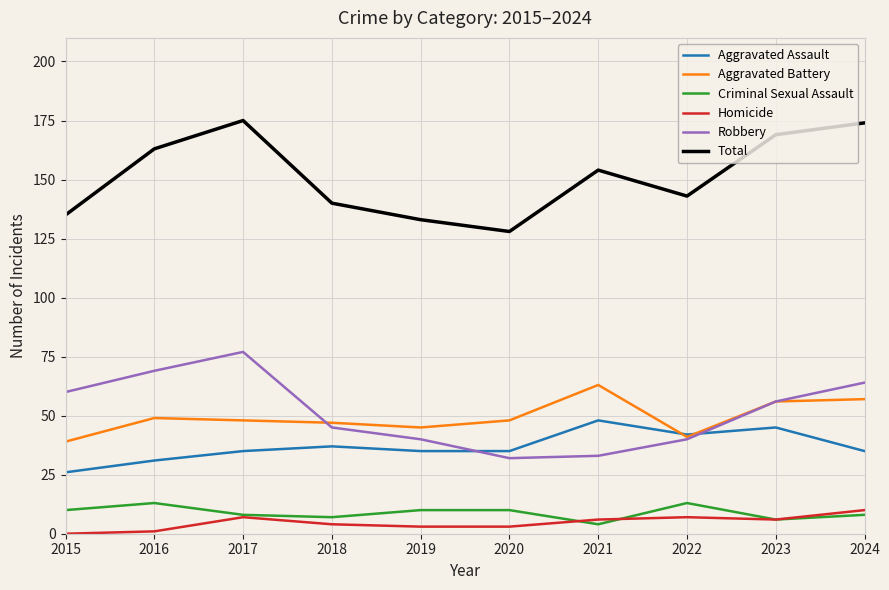

What is the total value across all series at 2017?

350